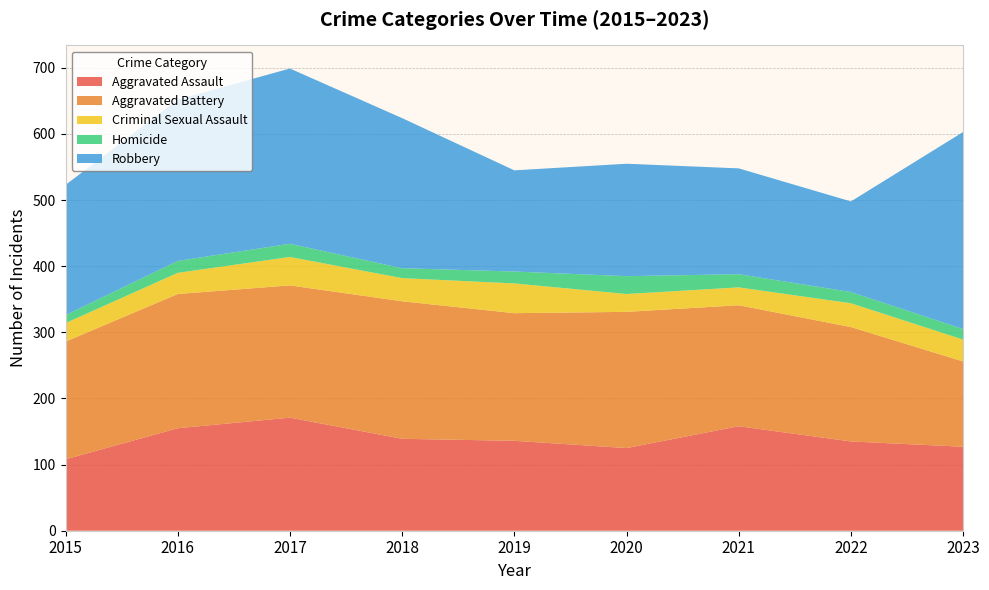

Reading right to left, list all the values displayed in this chart.

Aggravated Assault: 2023=127	2022=135	2021=158	2020=125	2019=136	2018=139	2017=171	2016=155	2015=108
Aggravated Battery: 2023=129	2022=173	2021=183	2020=206	2019=193	2018=208	2017=200	2016=203	2015=178
Criminal Sexual Assault: 2023=33	2022=36	2021=27	2020=27	2019=45	2018=35	2017=43	2016=32	2015=28
Homicide: 2023=16	2022=17	2021=20	2020=27	2019=18	2018=15	2017=20	2016=18	2015=12
Robbery: 2023=298	2022=137	2021=160	2020=170	2019=153	2018=227	2017=265	2016=244	2015=197